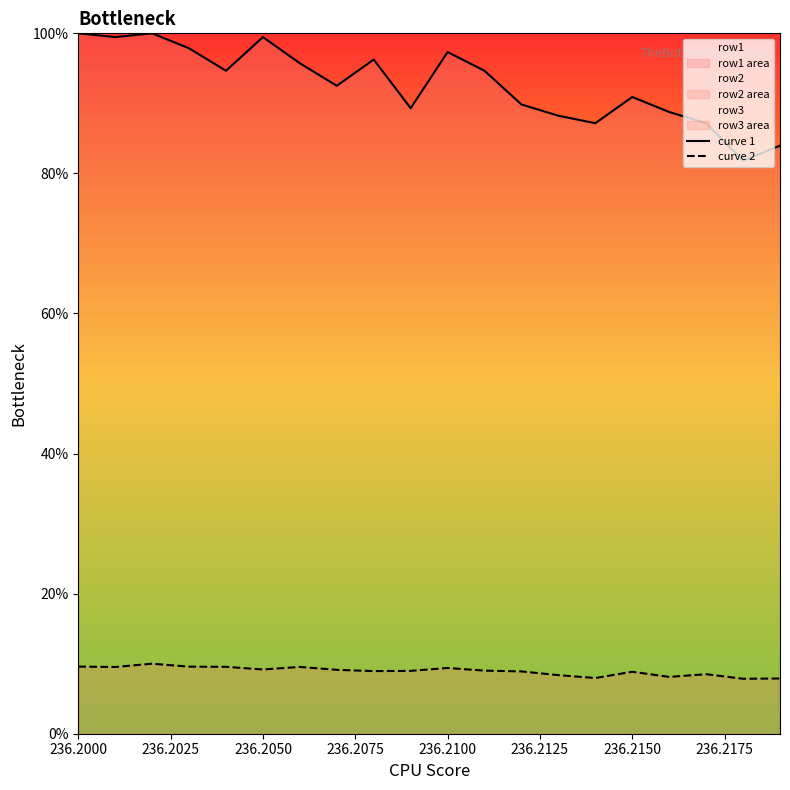

Is this an area chart (filled region under the line)?

No